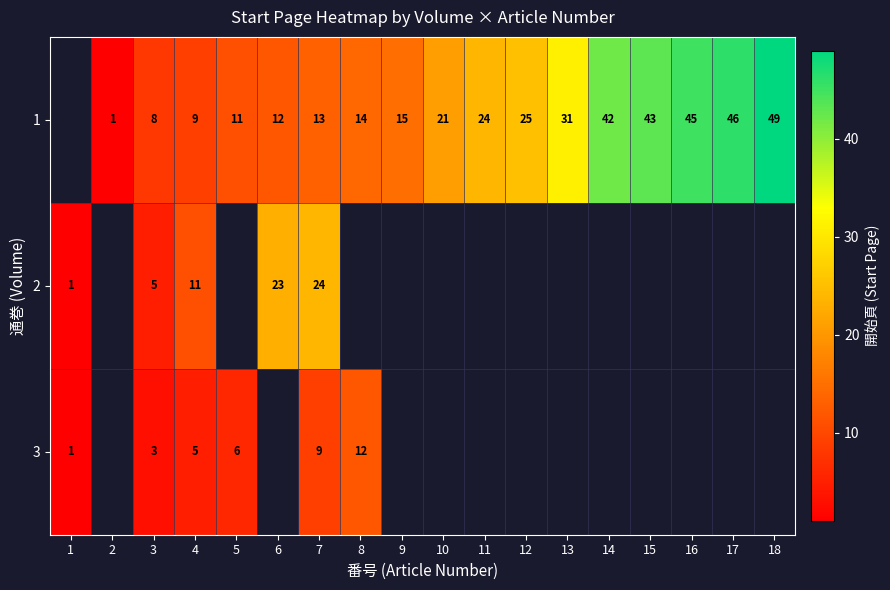

What is the sum of the 3 values at 1 and 8?

13